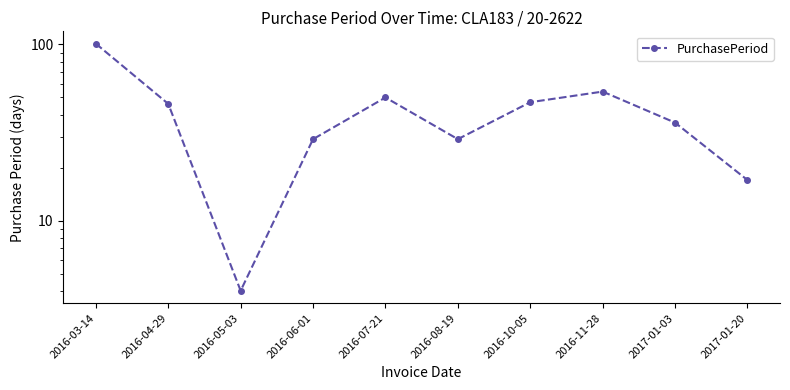

The value at 2016-11-28 is 29. True or false?

False